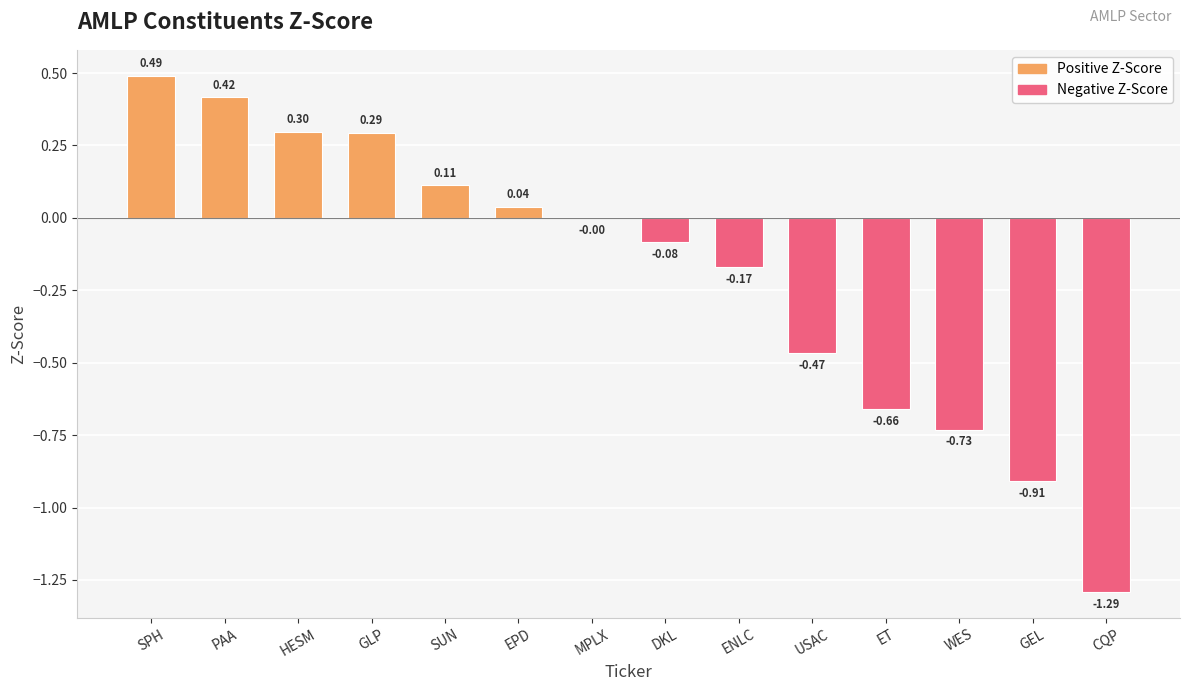

Between WES and PAA, which is larger?

PAA